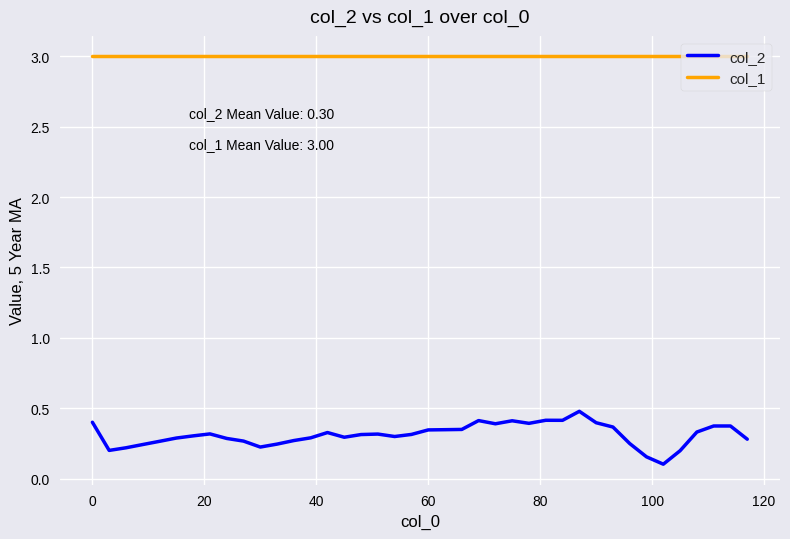

Rank the series by their maximum value, from highest to lowest.

col_1, col_2